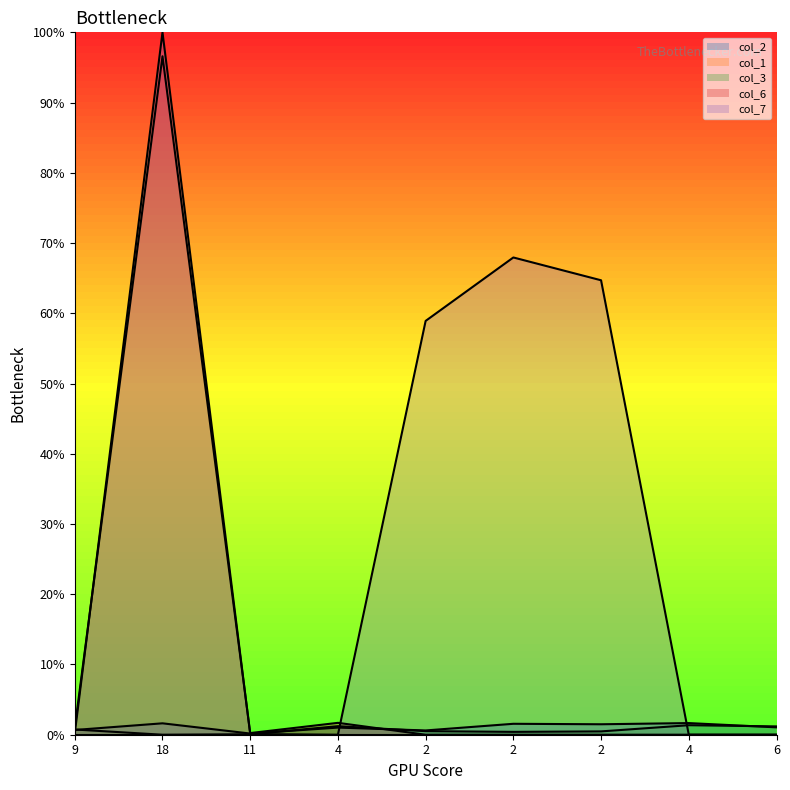

The value of col_6_line at 2 is 59.0. True or false?

False